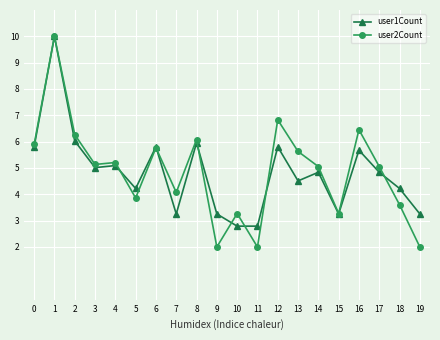

What value does the user2Count series have at 12?

6.8